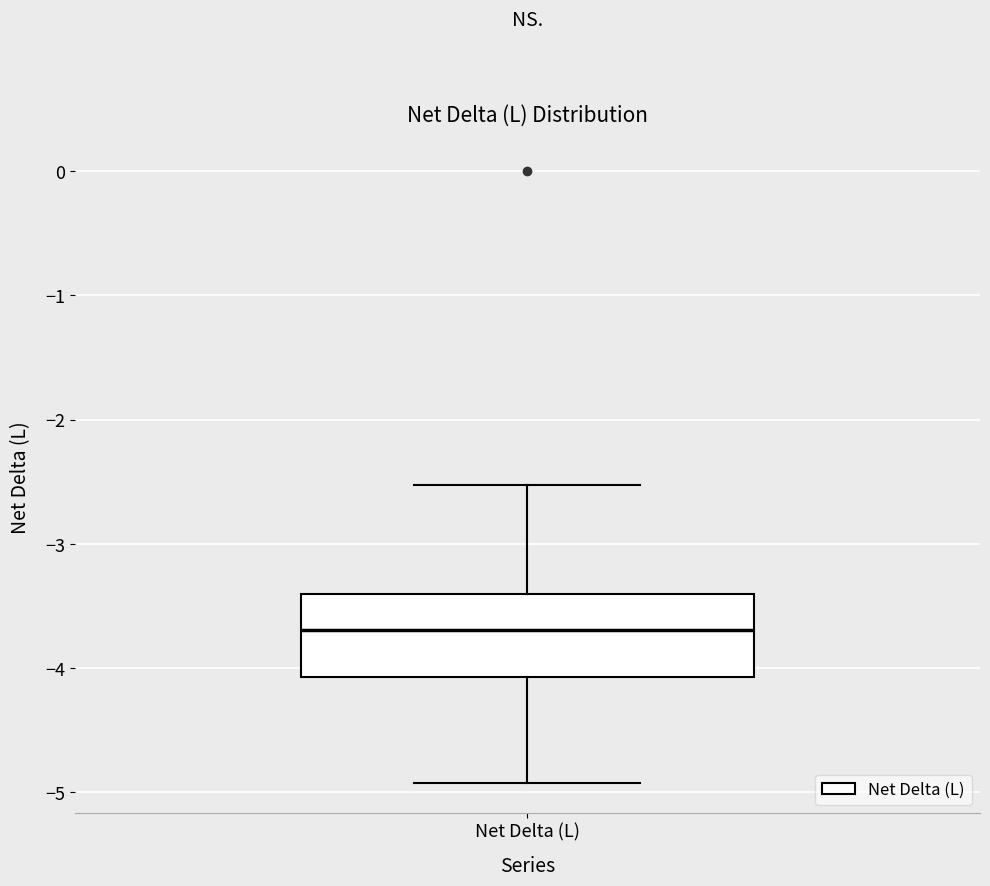

Where does the median line of the box for Net Delta (L) sit on the y-axis? The values are not printed on the chart, so give them approximately, as read against the axis.

-3.7